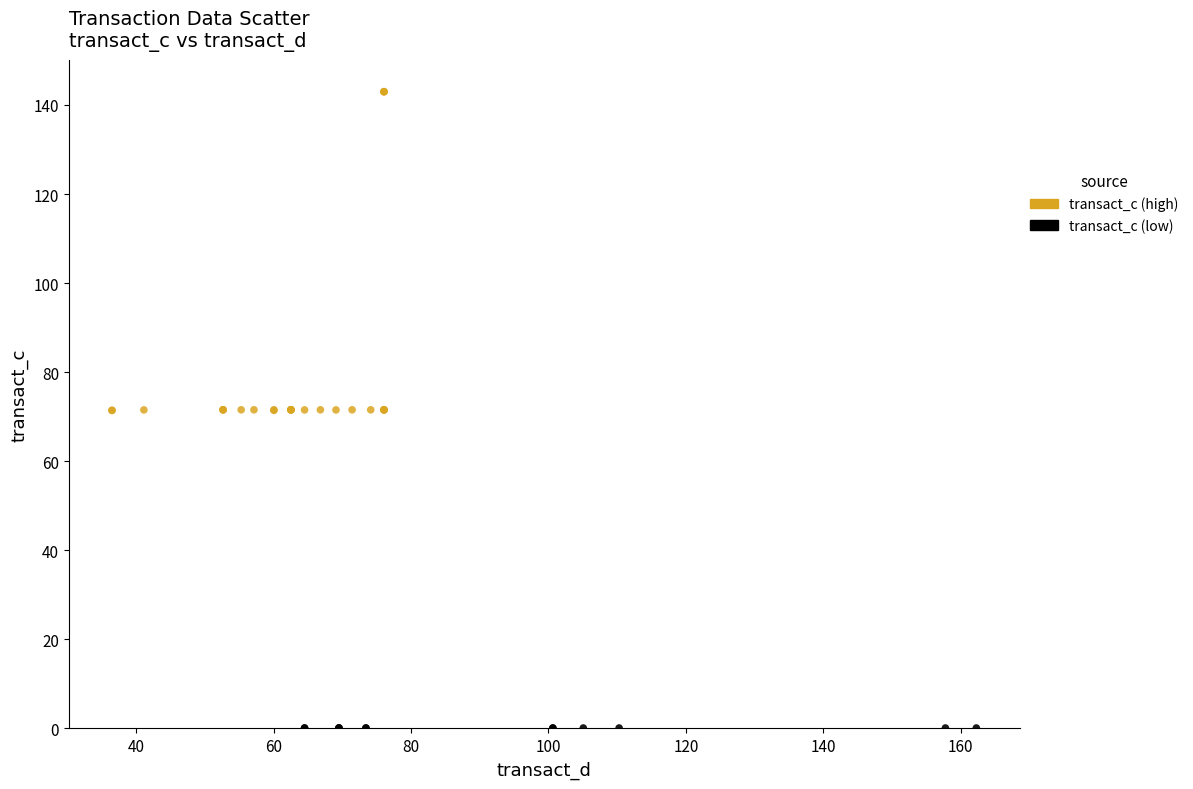

Which series contains the highest Y value?

transact_c (high)